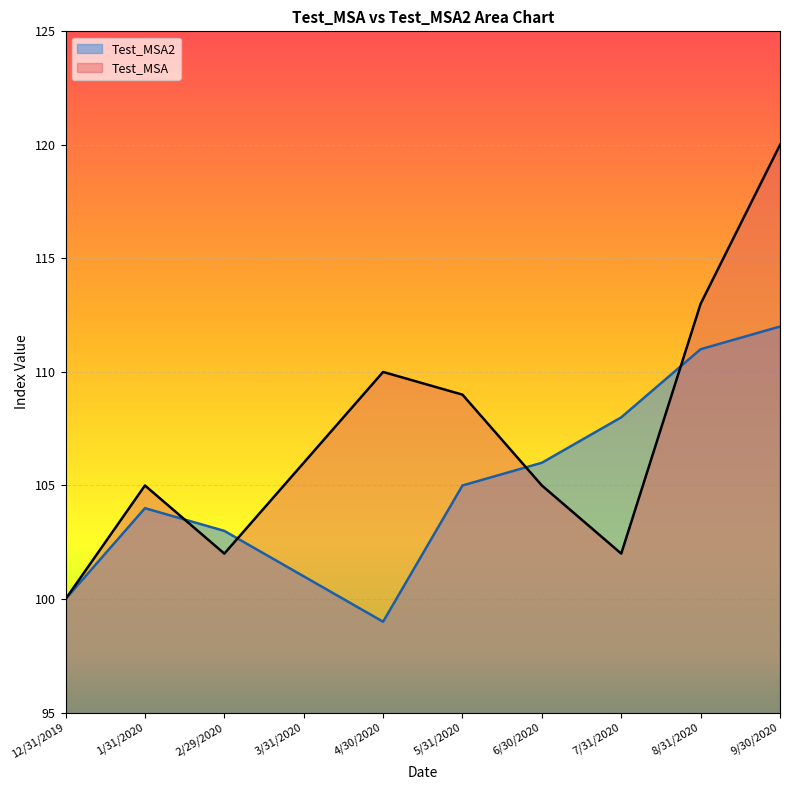

At which category does Test_MSA2 reach its first local valley?

4/30/2020